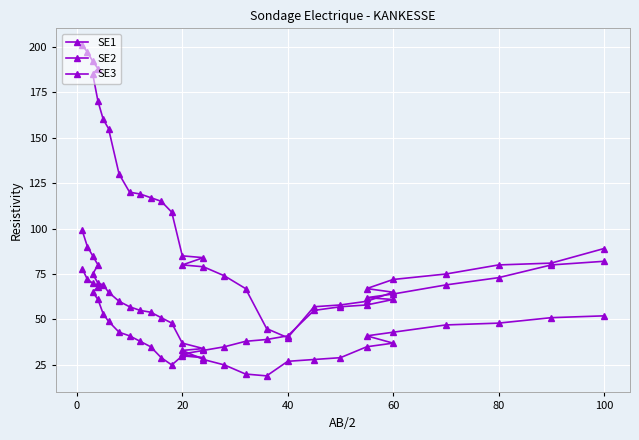

Where is the first local minimum for SE1?

20